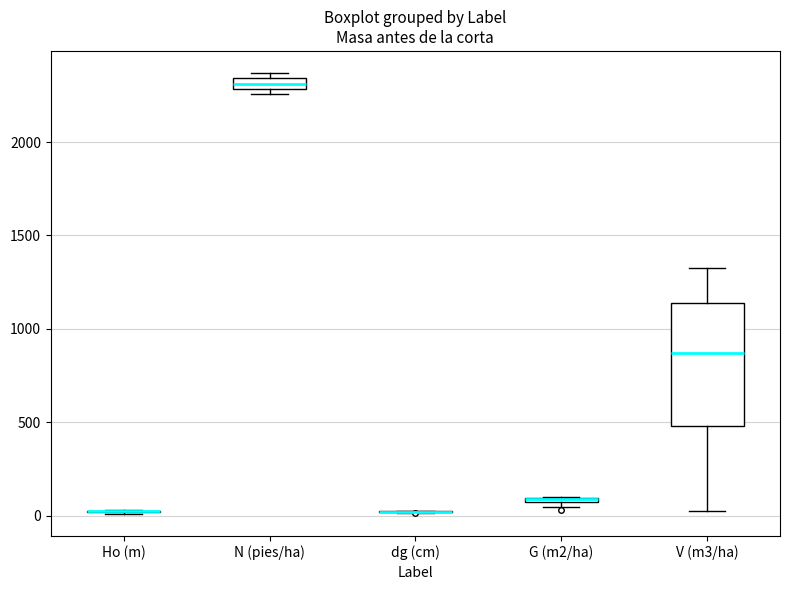

Where is the lower edge of the box for G (m2/ha) on the y-axis? The values are not printed on the chart, so give them approximately, as read against the axis.

50